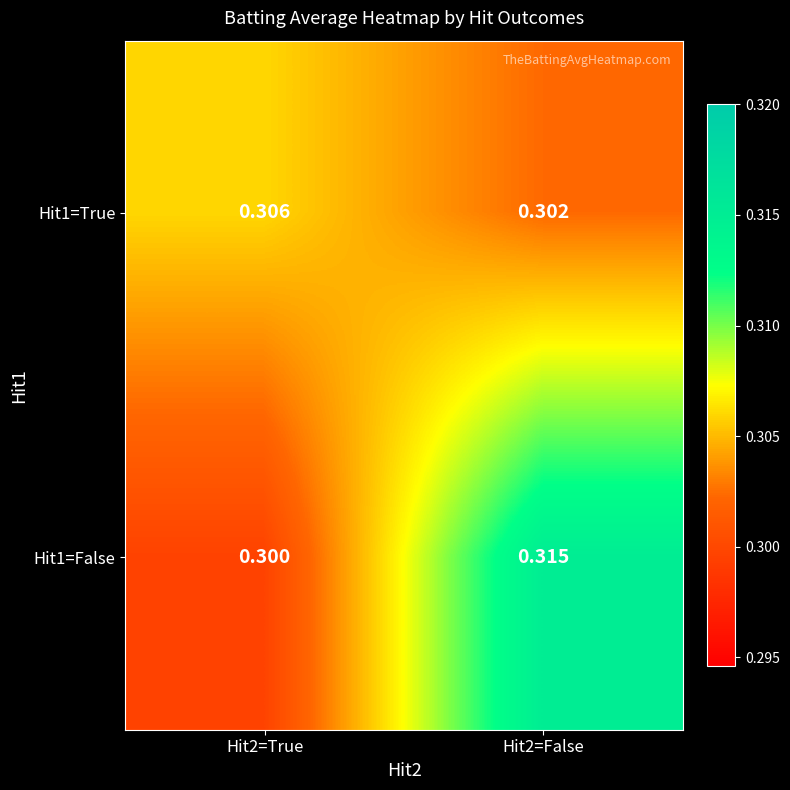

What is the minimum value shown in the chart?

0.3